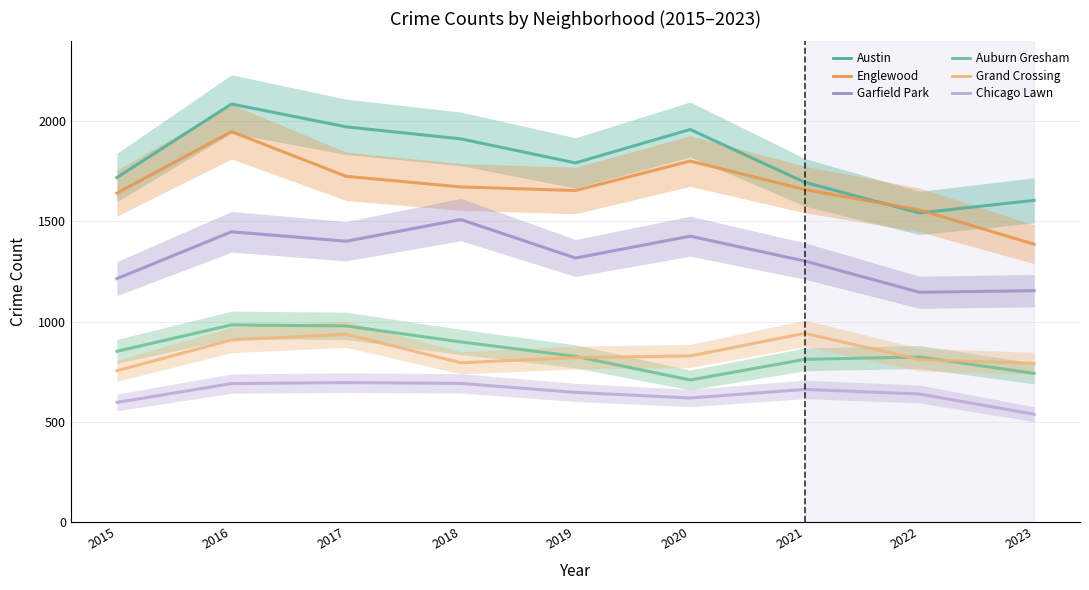

Which category has the lowest value across all series?

2023